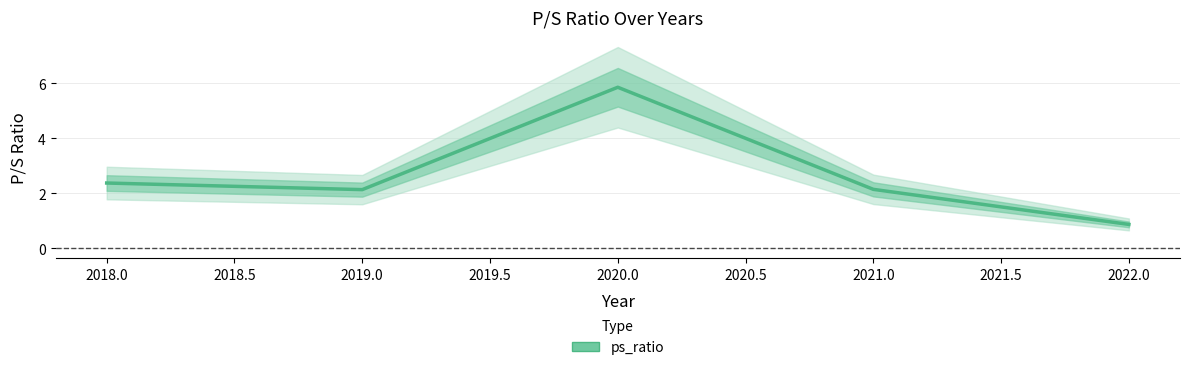

What is the sum of all values?

13.4